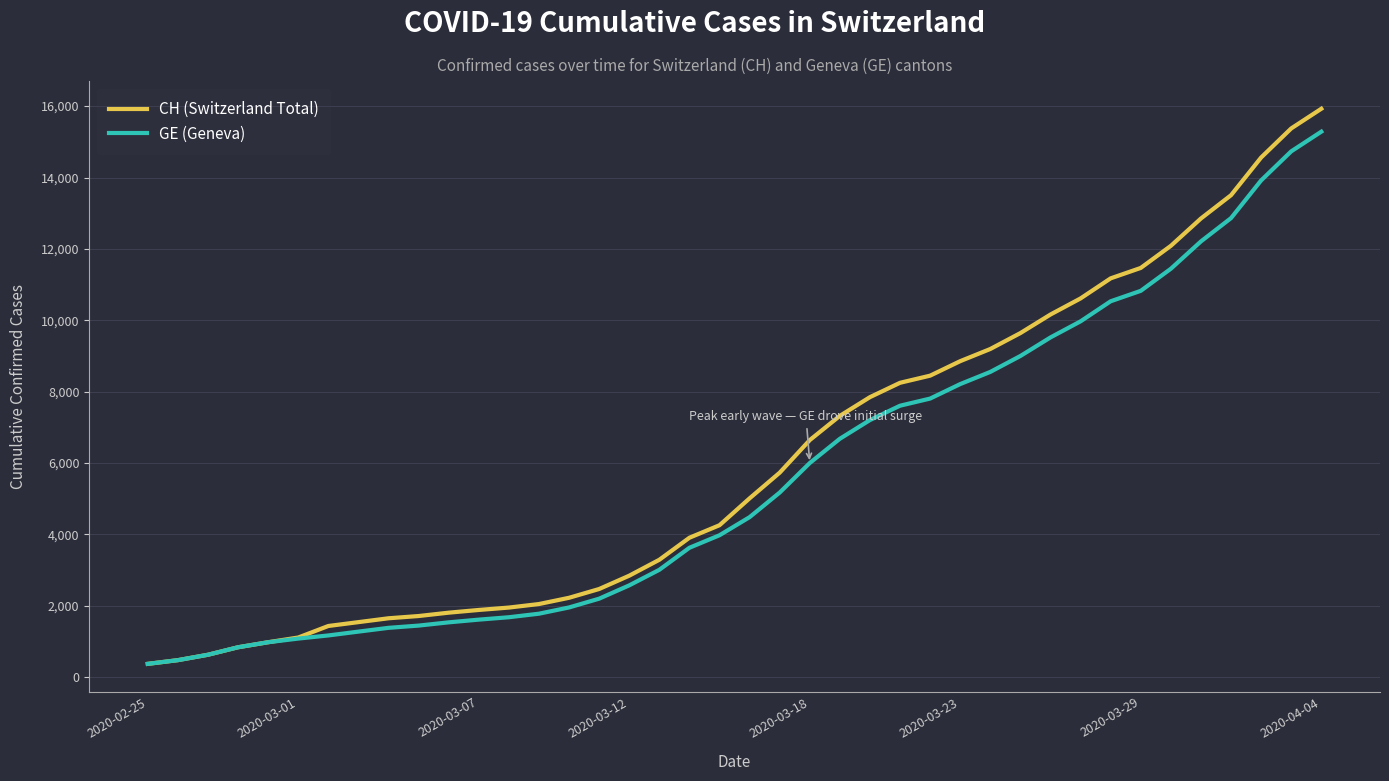

What is the smallest value displayed?

375